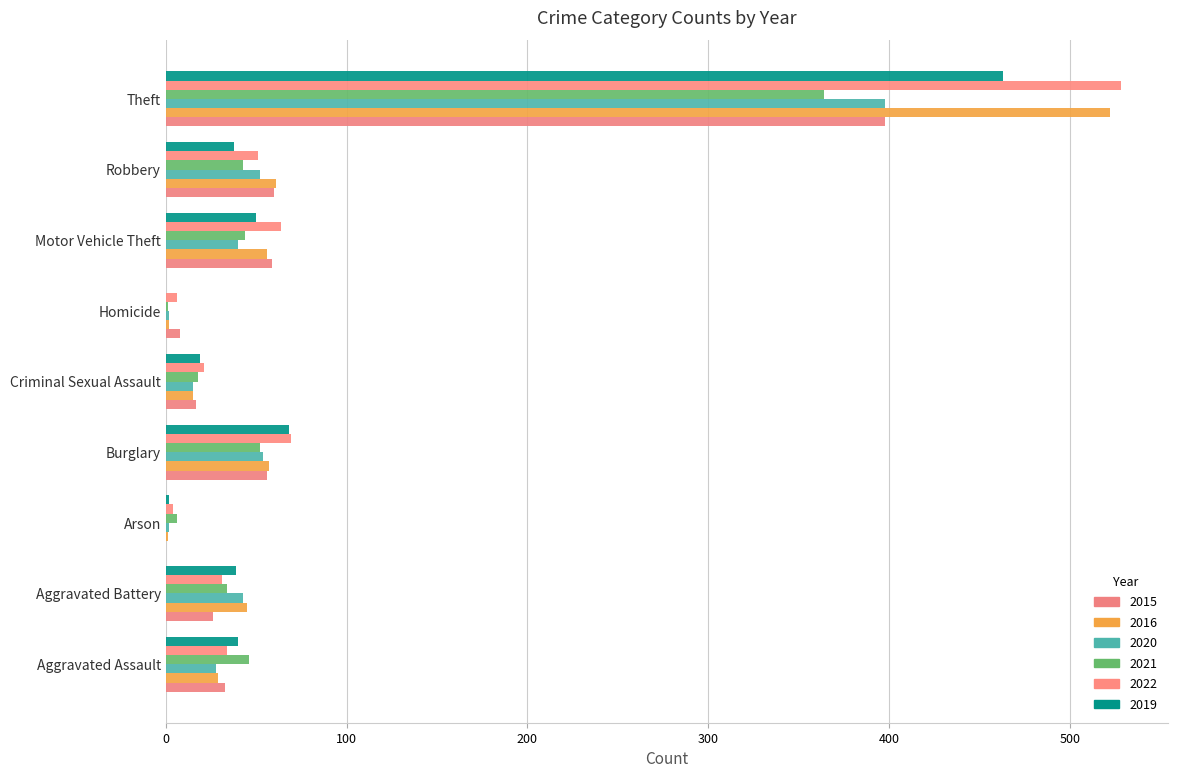

How many series are shown in this chart?

6